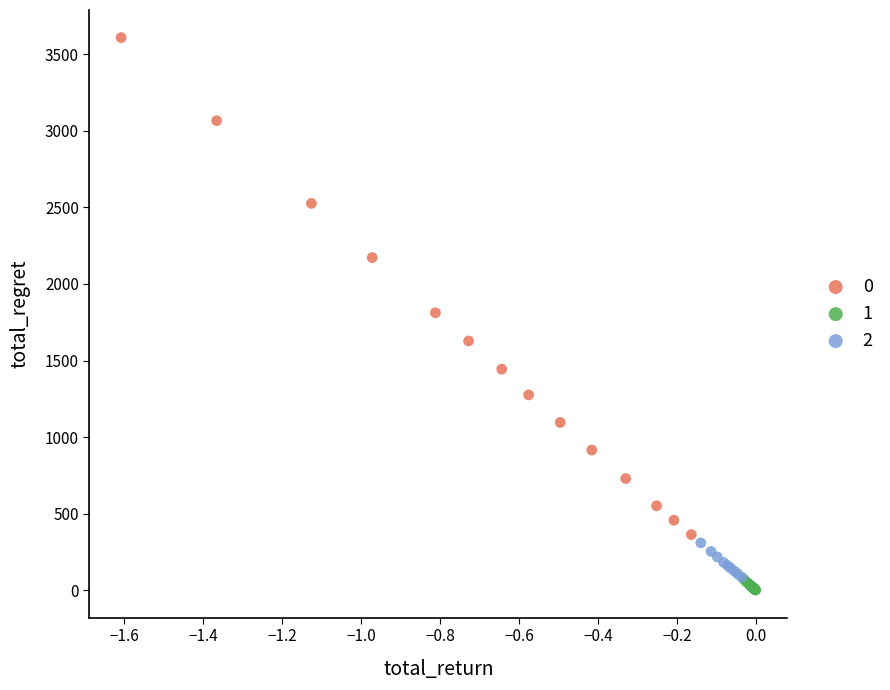

Which series contains the highest Y value?

0